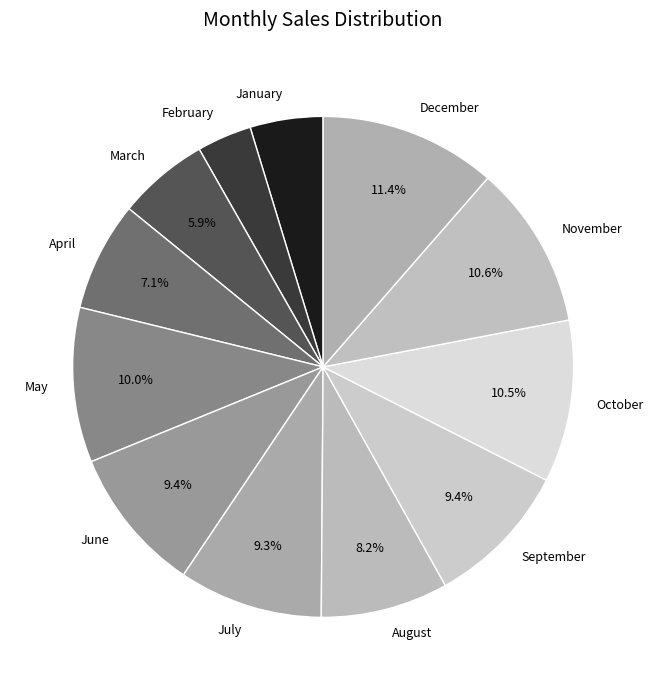

What percentage is the June slice, to the nearest percent?

9%